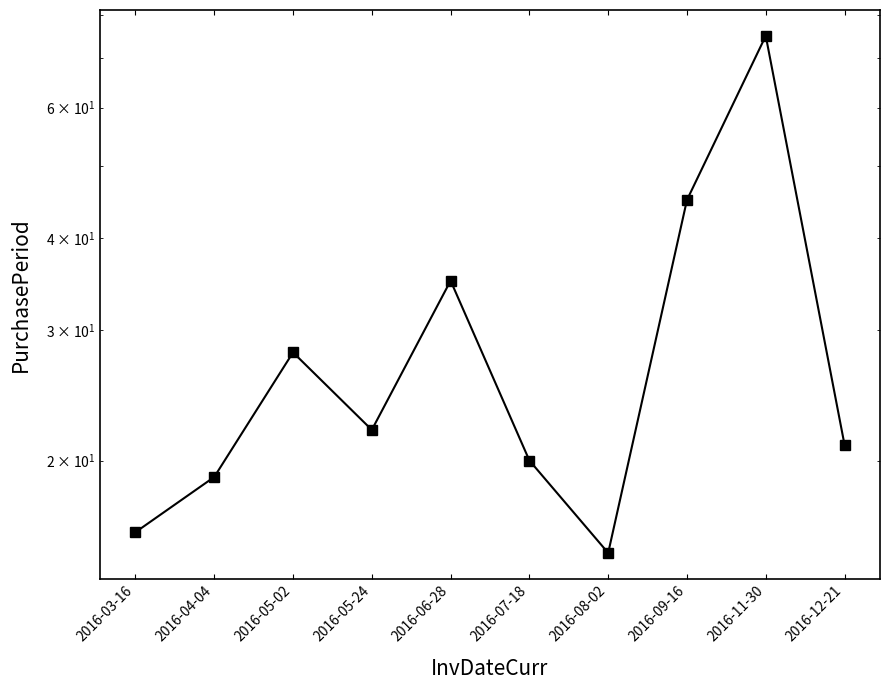

How many series are shown in this chart?

1